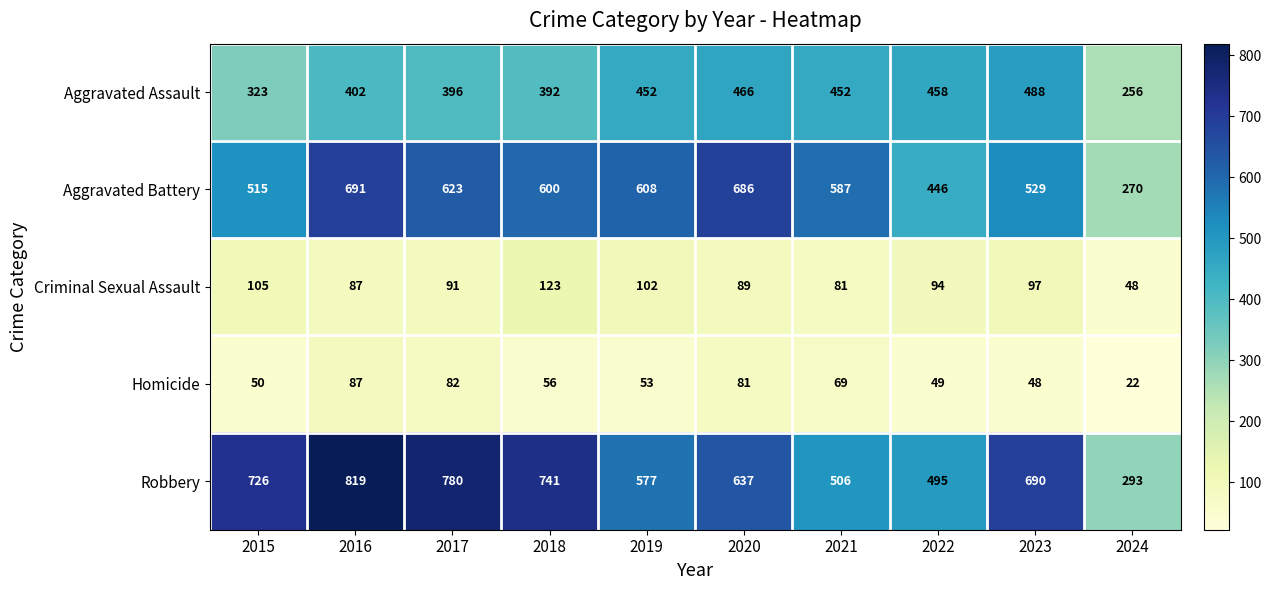

Is it true that Aggravated Battery equals 1071 at 2018?

False